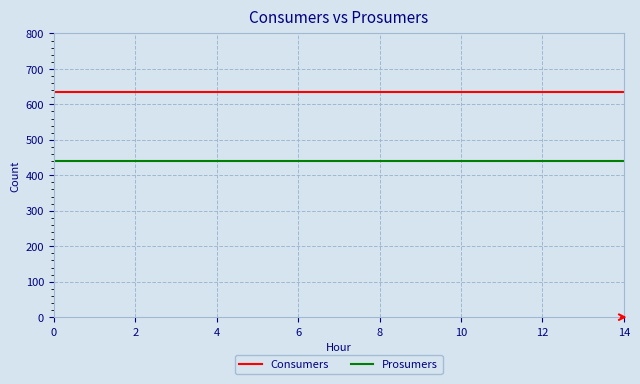

Reading left to right, transcribe all the data shown in this chart.

Consumers: 635	635	635	635	635	635	635	635	635	635	635	635	635	635	635
Prosumers: 440	440	440	440	440	440	440	440	440	440	440	440	440	440	440